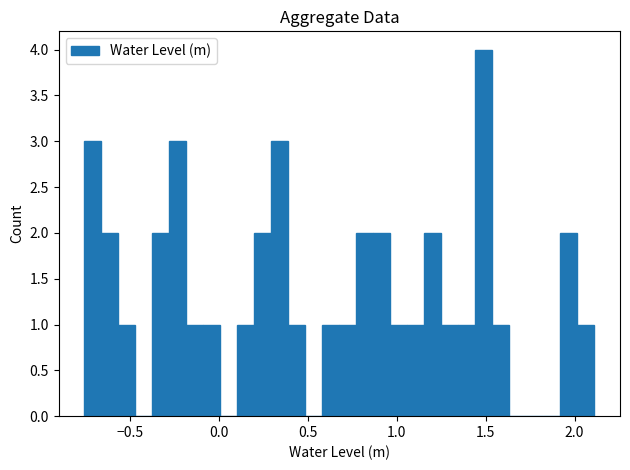

Read against the x-axis, roughly where is the centre of the tallest bar?

1.50